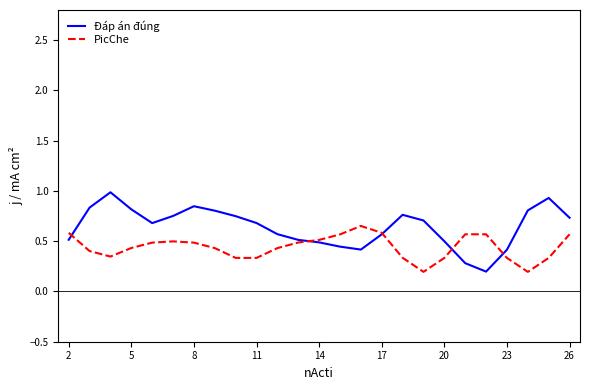

Rank the series by their average value, from lowest to highest.

PicChe, Đáp án đúng